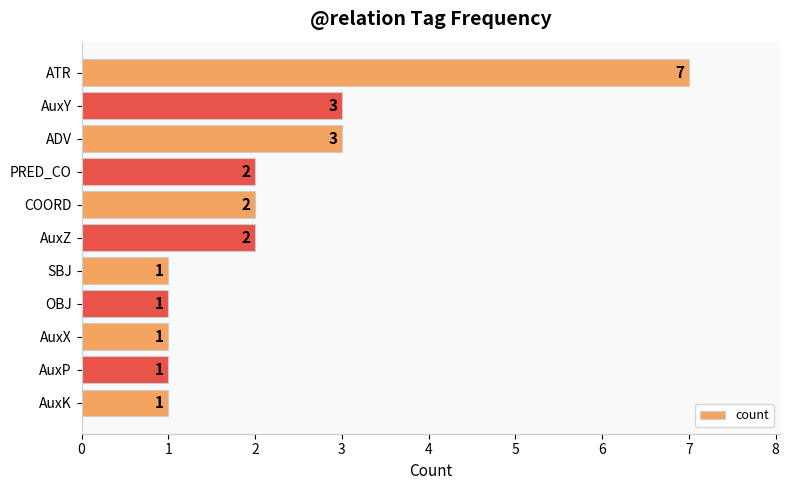

How many data points does each series have?

11